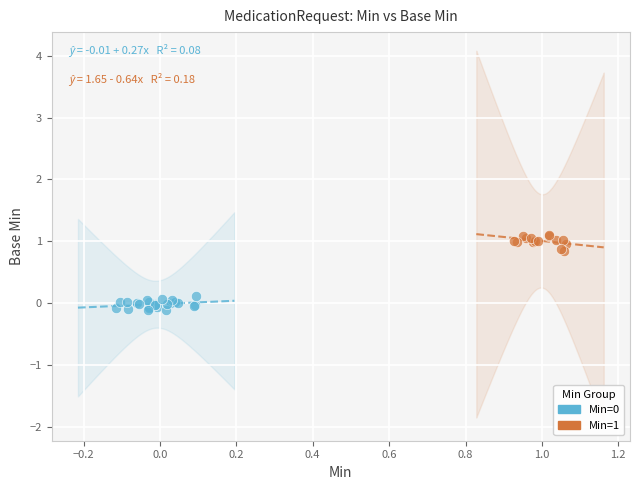

Which series reaches the maximum Y coordinate?

Min=1